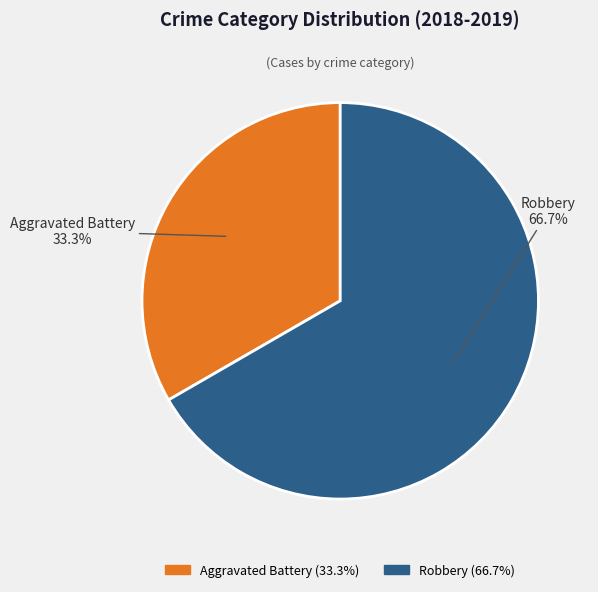

Is there any slice that represents more than half of the pie?

Yes